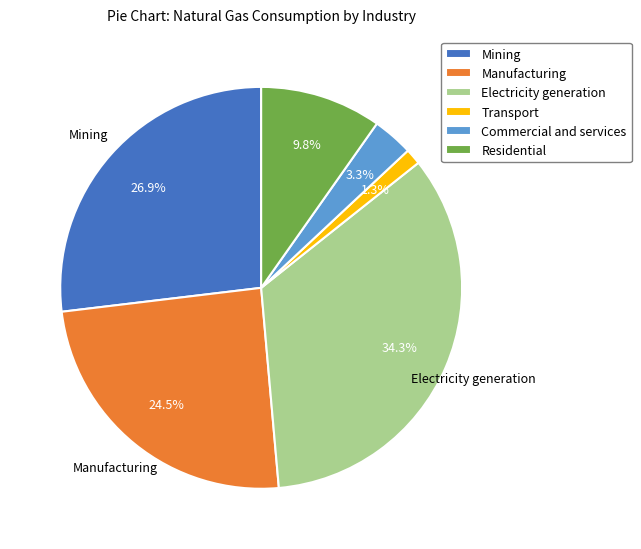

Is it true that Electricity generation is 27% of the pie?

False